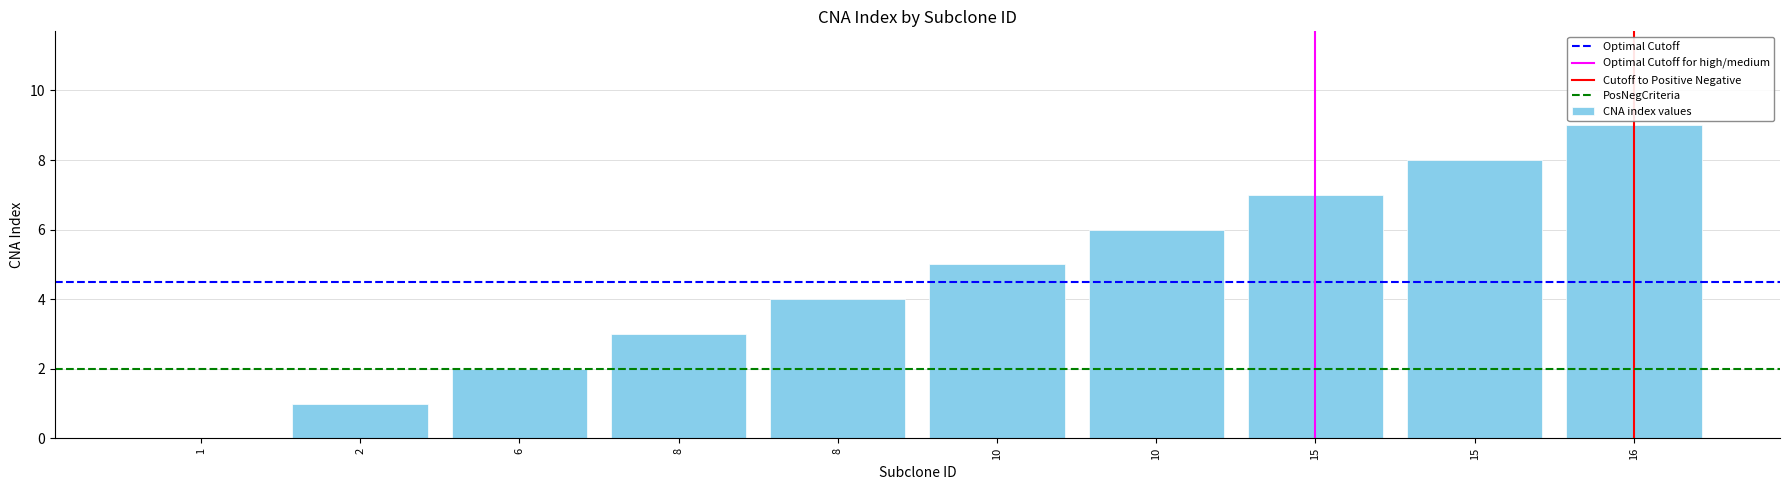

Which category has the highest value across all series?

16